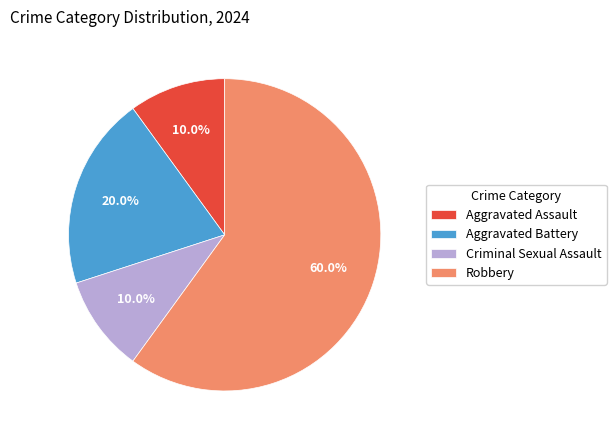

Which category has the biggest portion of the pie?

Robbery